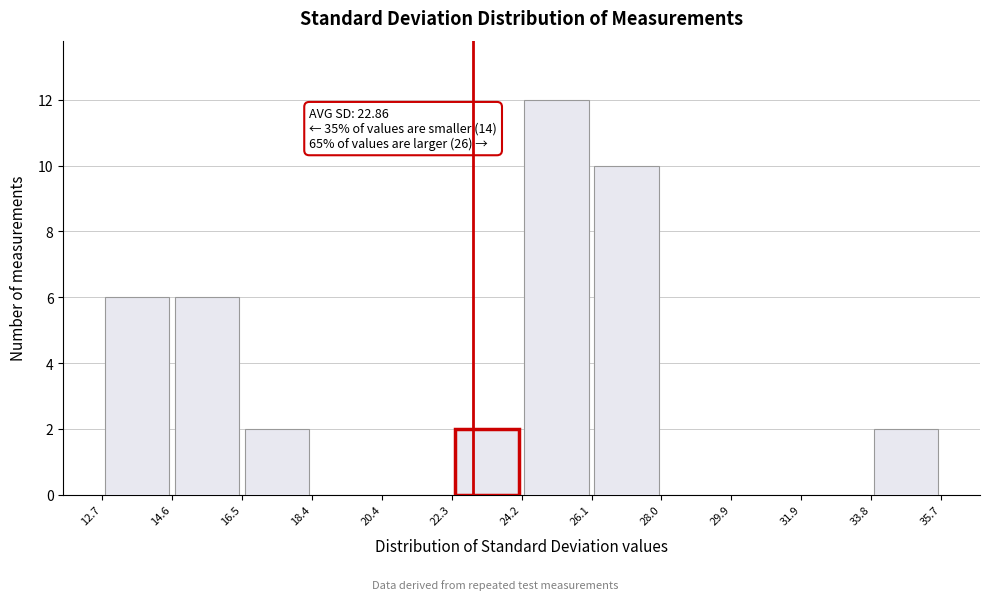

Over which range of the x-axis is the bar tallest?

24.2 to 26.1